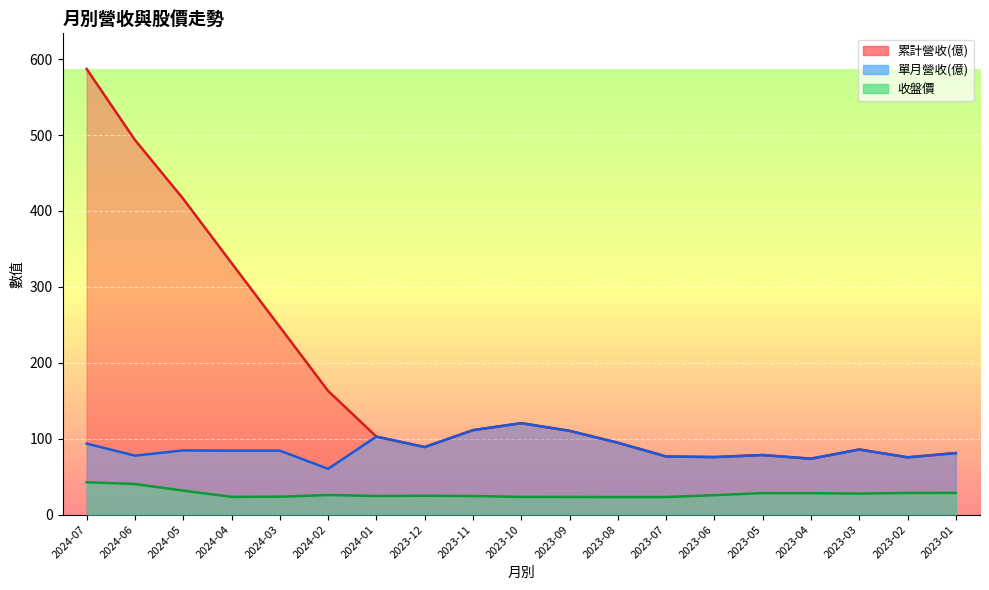

Reading left to right, extract all data points from this chart.

累計營收(億): 2024-07=587.0	2024-06=493.5	2024-05=415.9	2024-04=331.4	2024-03=247.2	2024-02=162.9	2024-01=102.7	2023-12=88.9	2023-11=111.2	2023-10=120.4	2023-09=110.3	2023-08=94.7	2023-07=76.5	2023-06=75.8	2023-05=78.4	2023-04=73.6	2023-03=85.7	2023-02=75.4	2023-01=81.0
單月營收(億): 2024-07=93.5	2024-06=77.6	2024-05=84.5	2024-04=84.2	2024-03=84.2	2024-02=60.3	2024-01=102.7	2023-12=88.9	2023-11=111.2	2023-10=120.4	2023-09=110.3	2023-08=94.7	2023-07=76.5	2023-06=75.8	2023-05=78.4	2023-04=73.6	2023-03=85.7	2023-02=75.4	2023-01=81.0
收盤價: 2024-07=42.6	2024-06=40.2	2024-05=31.6	2024-04=23.4	2024-03=23.6	2024-02=25.8	2024-01=24.5	2023-12=24.8	2023-11=24.4	2023-10=23.2	2023-09=23.2	2023-08=23.1	2023-07=23.1	2023-06=25.6	2023-05=28.2	2023-04=28.1	2023-03=27.6	2023-02=28.5	2023-01=28.6